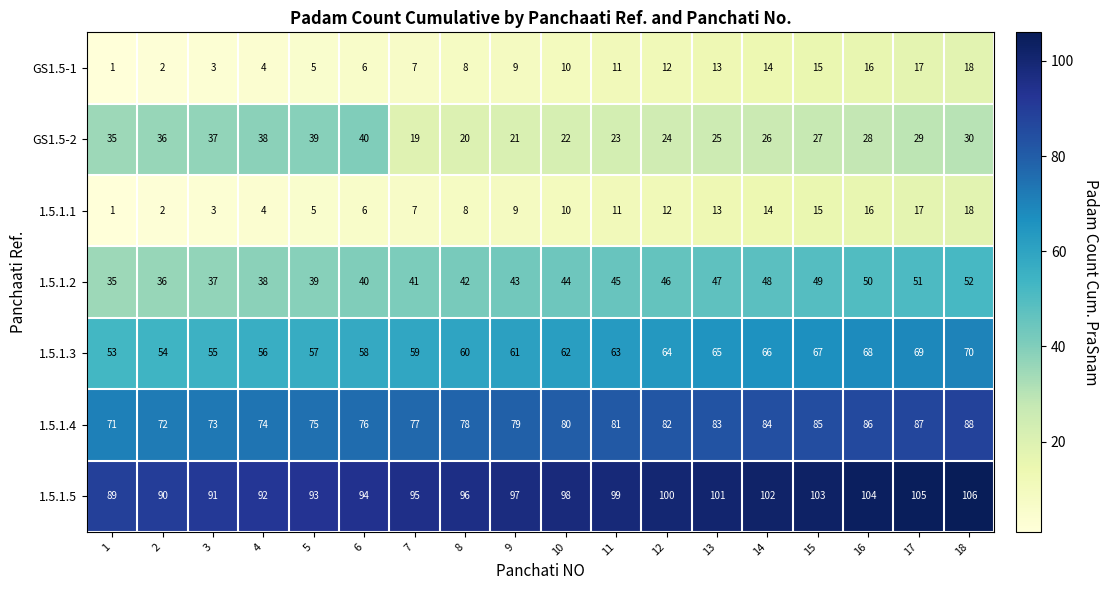

At which category is the sum across all series the highest?

18